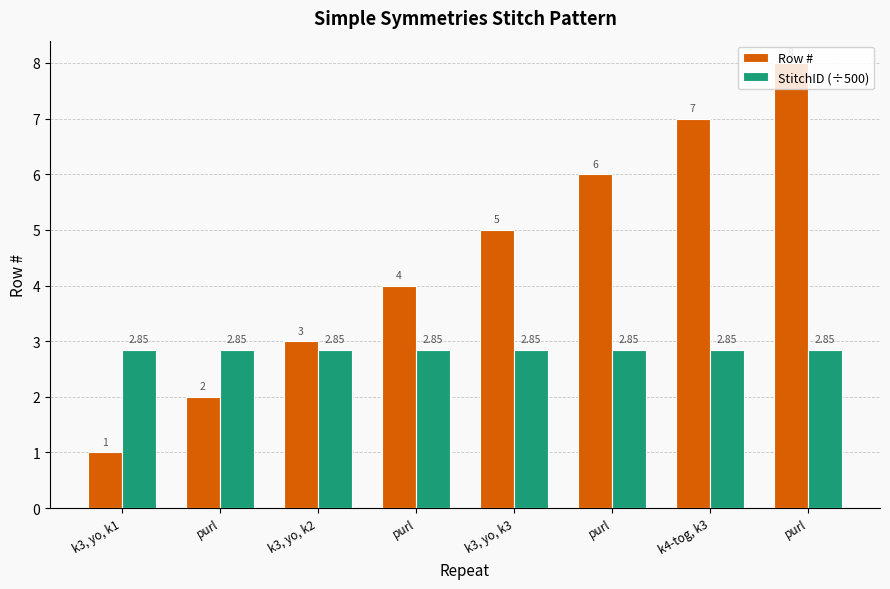

Is the value of Row # at k4-tog, k3 greater than the value of StitchID (÷500) at k3, yo, k3?

Yes